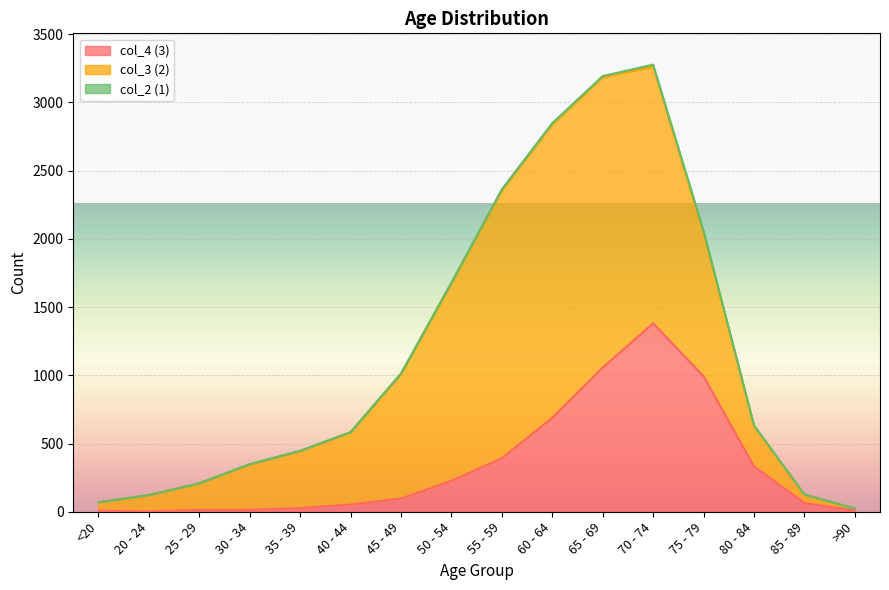

Which series has the largest total across all categories?

col_3 (2)